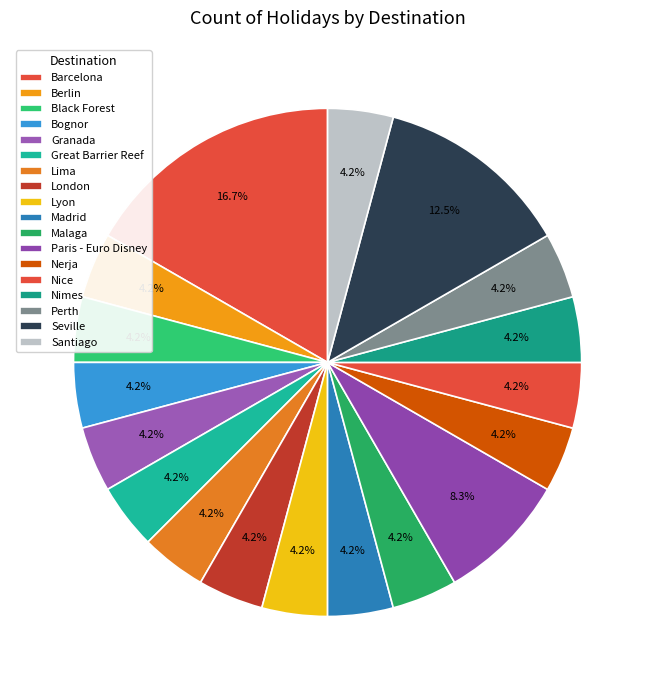

Which category has the smallest portion of the pie?

Berlin